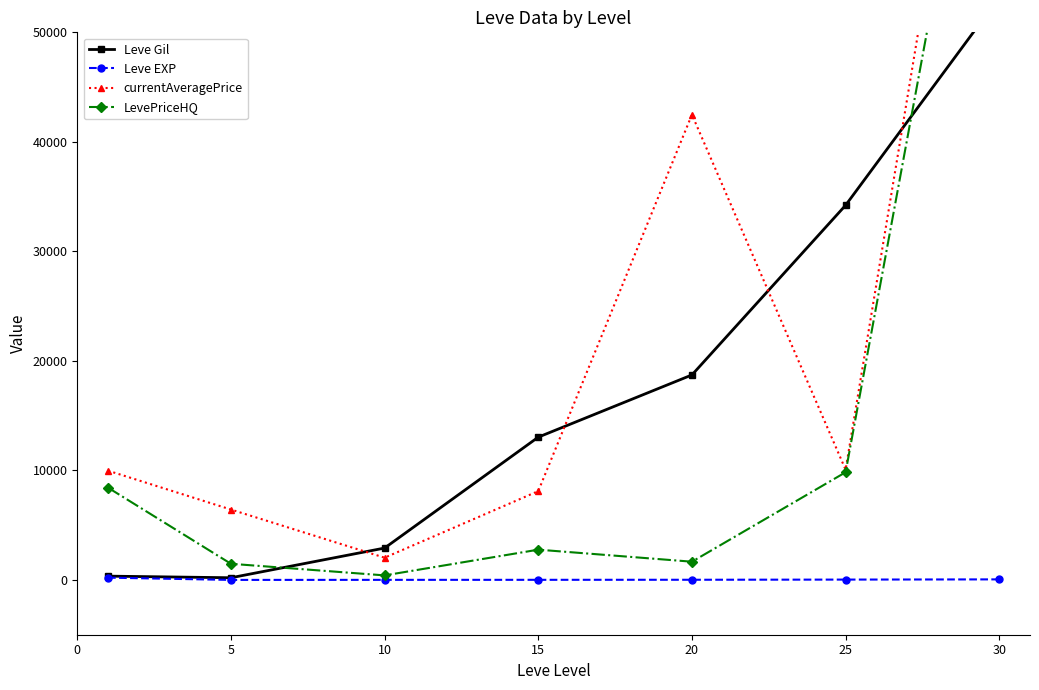

Which category has the highest value in the Leve Gil series?

30